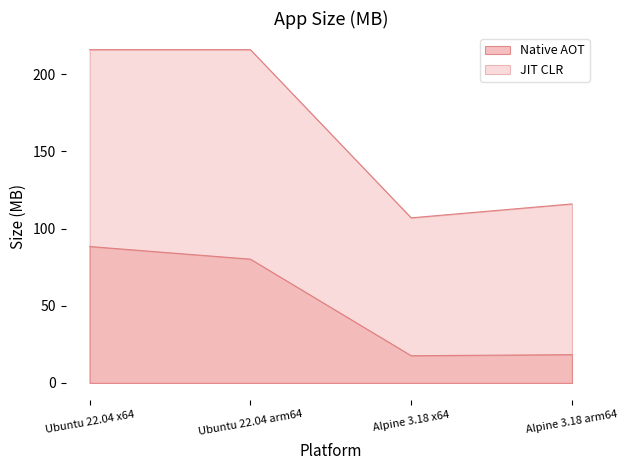

Reading left to right, extract all data points from this chart.

Native AOT: 88.4	80.2	17.6	18.3
JIT CLR: 216.0	216.0	107.0	116.0